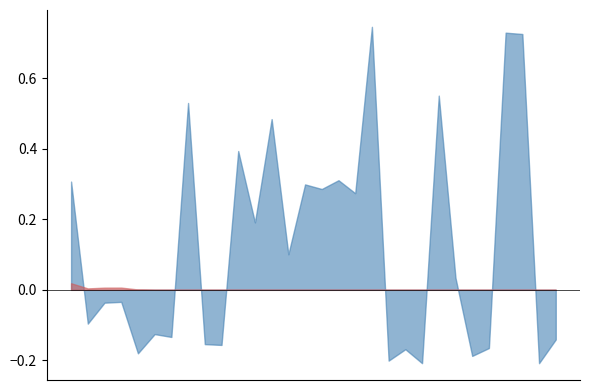

What are all the series names shown in the legend?

Zirconium, Isotope Fraction